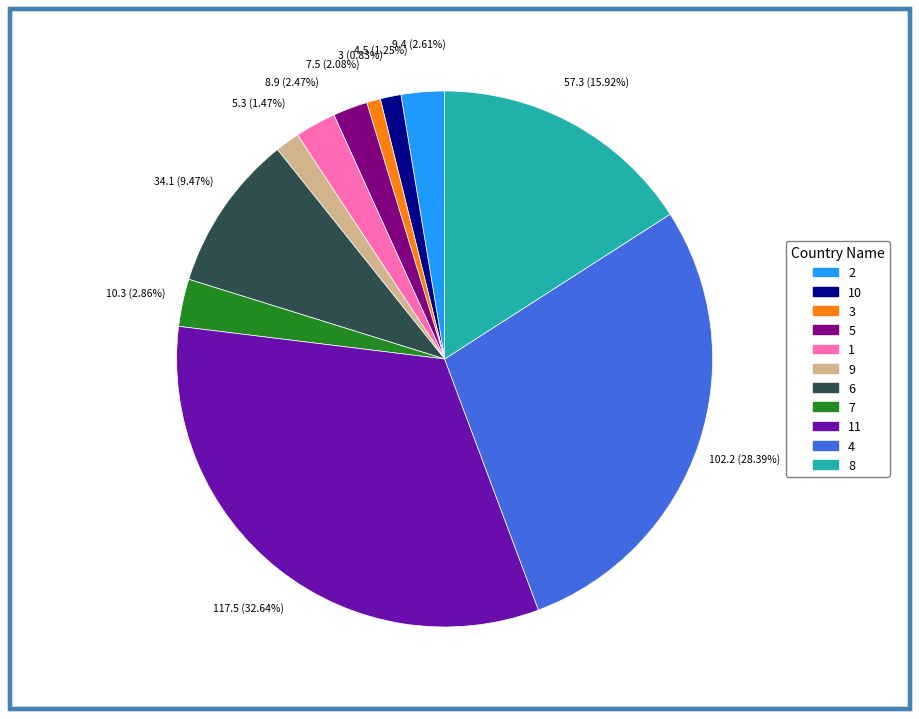

Is there a majority slice in this chart?

No